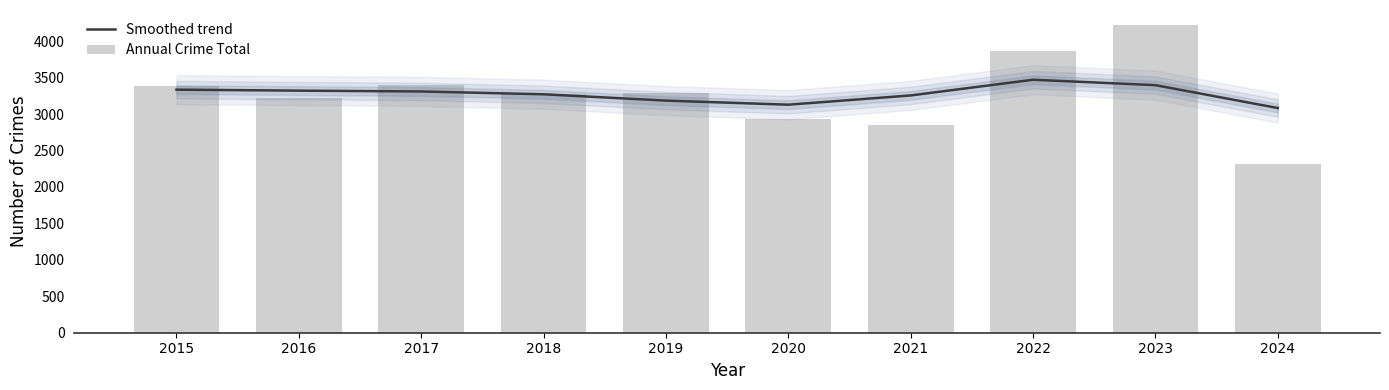

Reading left to right, list all the values displayed in this chart.

Smoothed trend: 3335.7	3322.2	3310.9	3272.2	3185.3	3129.4	3256.4	3472.0	3397.5	3083.4
Annual Crime Total: 3392.0	3218.0	3403.0	3272.0	3294.0	2936.0	2849.0	3862.0	4218.0	2321.0